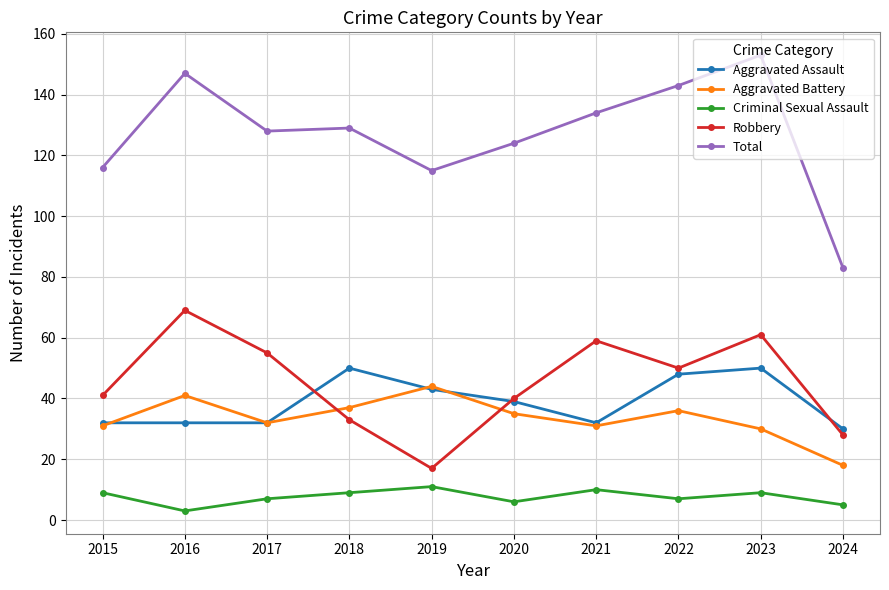

What is the average value of the Criminal Sexual Assault series?

8